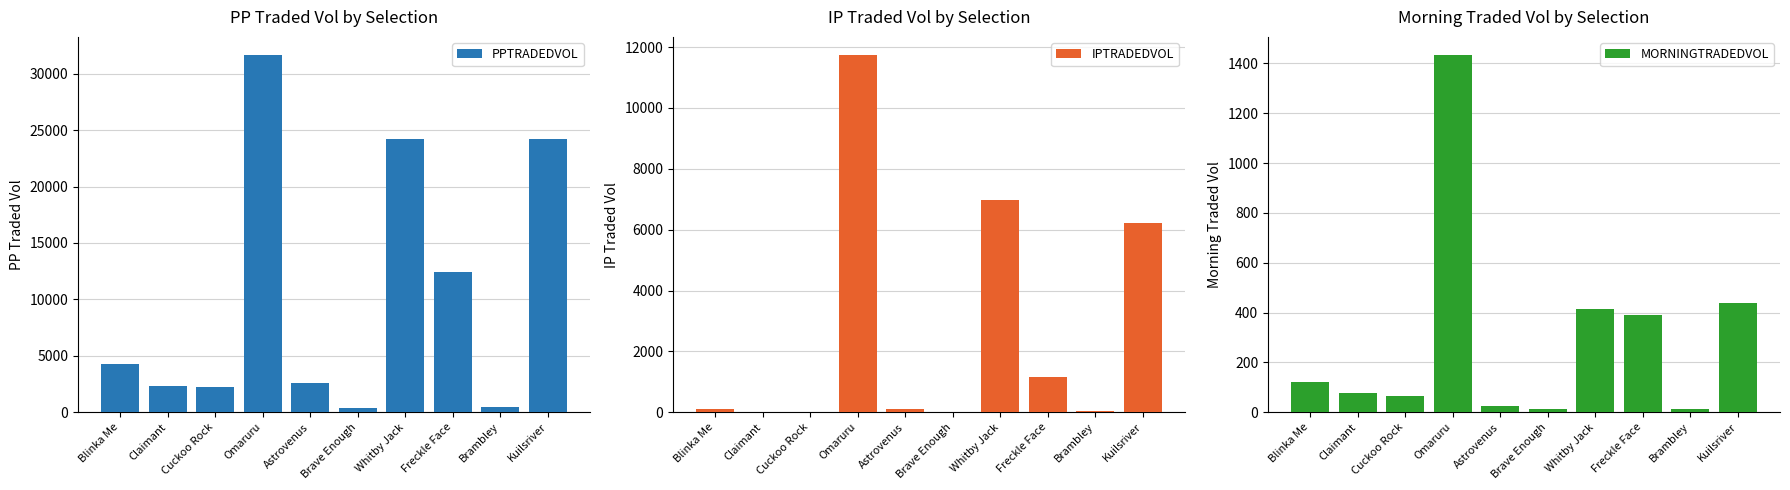

How many bars are there in total?

30